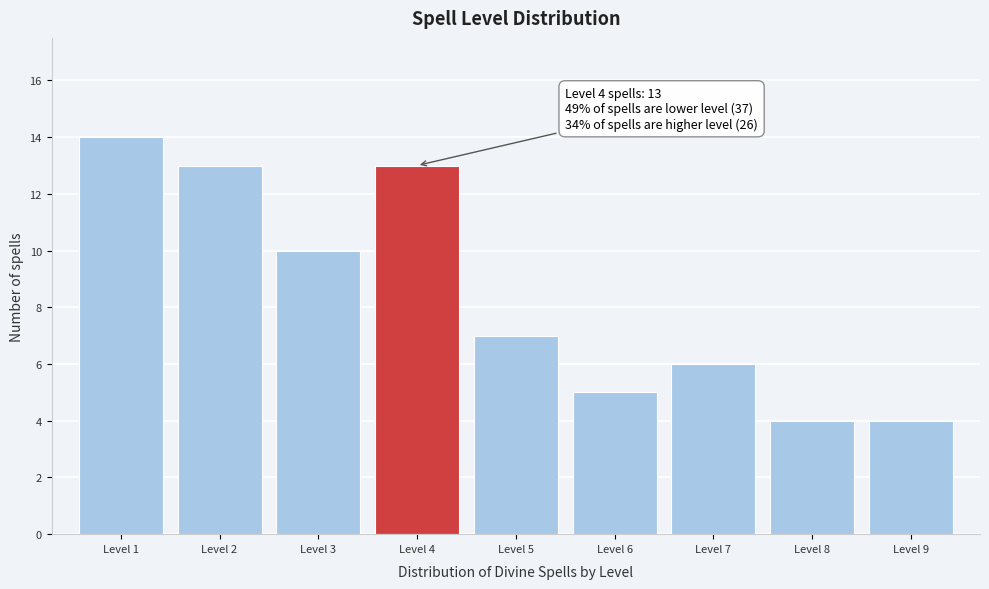

Reading left to right, extract all data points from this chart.

Level 1=14	Level 2=13	Level 3=10	Level 4=13	Level 5=7	Level 6=5	Level 7=6	Level 8=4	Level 9=4